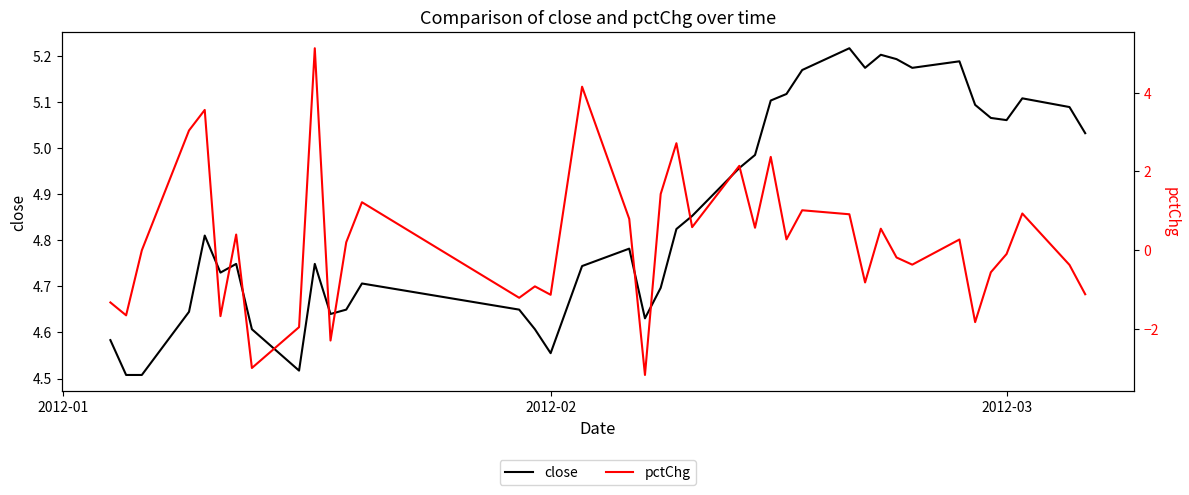

Is the value of close at 32 greater than the value of pctChg at 37?

Yes